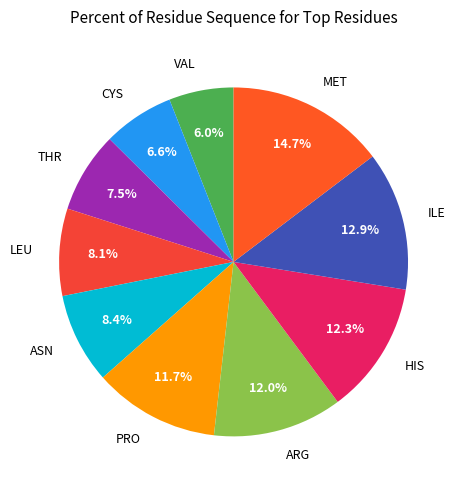

To the nearest percent, what is the average slice percentage?

10%